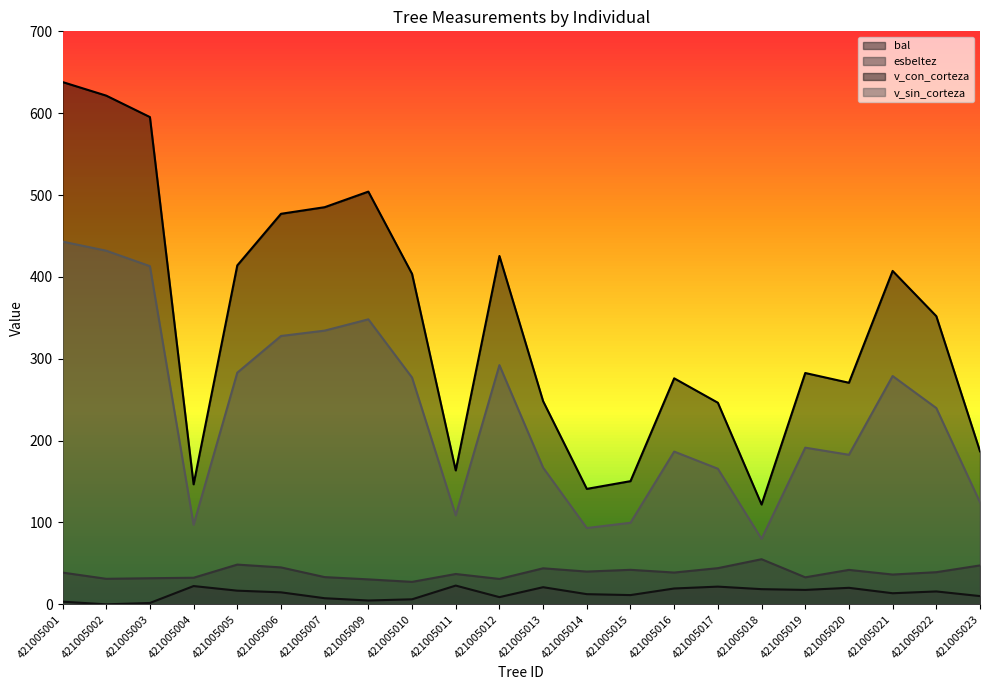

Does the chart display data point markers on the line(s)?

No